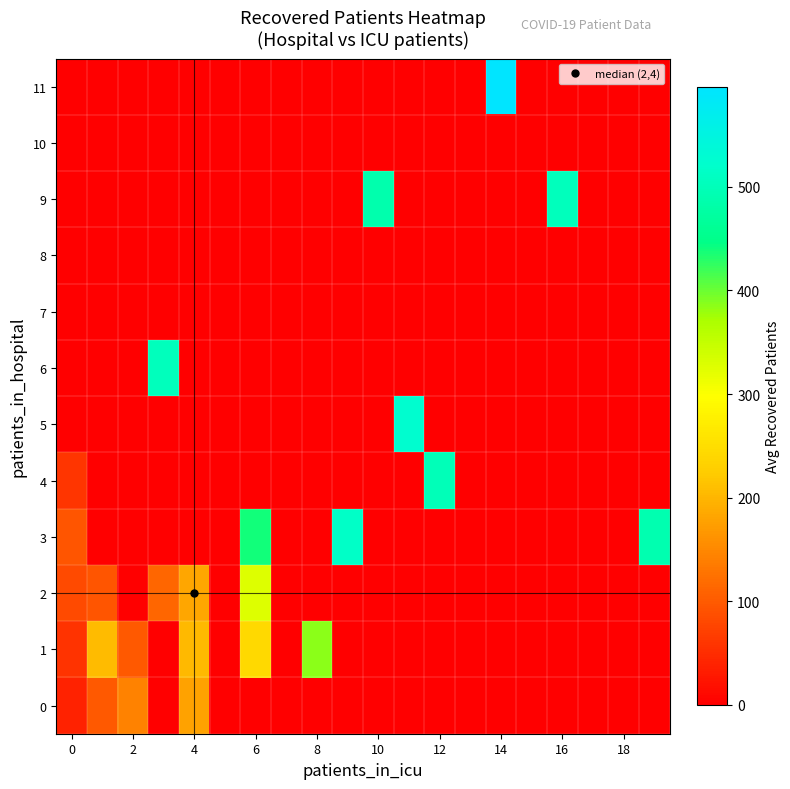

Reading left to right, extract all data points from this chart.

0: 37.8	99.0	142.8	0.0	178.0	0.0	0.0	0.0	0.0	0.0	0.0	0.0	0.0	0.0	0.0	0.0	0.0	0.0	0.0	0.0
1: 57.0	207.0	99.3	0.0	204.0	0.0	243.0	0.0	386.0	0.0	0.0	0.0	0.0	0.0	0.0	0.0	0.0	0.0	0.0	0.0
2: 82.0	94.0	0.0	113.0	183.7	0.0	327.0	0.0	0.0	0.0	0.0	0.0	0.0	0.0	0.0	0.0	0.0	0.0	0.0	0.0
3: 94.0	0.0	0.0	0.0	0.0	0.0	438.0	0.0	0.0	515.0	0.0	0.0	0.0	0.0	0.0	0.0	0.0	0.0	0.0	489.0
4: 59.0	0.0	0.0	0.0	0.0	0.0	0.0	0.0	0.0	0.0	0.0	0.0	500.0	0.0	0.0	0.0	0.0	0.0	0.0	0.0
5: 0.0	0.0	0.0	0.0	0.0	0.0	0.0	0.0	0.0	0.0	0.0	524.0	0.0	0.0	0.0	0.0	0.0	0.0	0.0	0.0
6: 0.0	0.0	0.0	503.0	0.0	0.0	0.0	0.0	0.0	0.0	0.0	0.0	0.0	0.0	0.0	0.0	0.0	0.0	0.0	0.0
7: 0.0	0.0	0.0	0.0	0.0	0.0	0.0	0.0	0.0	0.0	0.0	0.0	0.0	0.0	0.0	0.0	0.0	0.0	0.0	0.0
8: 0.0	0.0	0.0	0.0	0.0	0.0	0.0	0.0	0.0	0.0	0.0	0.0	0.0	0.0	0.0	0.0	0.0	0.0	0.0	0.0
9: 0.0	0.0	0.0	0.0	0.0	0.0	0.0	0.0	0.0	0.0	487.0	0.0	0.0	0.0	0.0	0.0	503.0	0.0	0.0	0.0
10: 0.0	0.0	0.0	0.0	0.0	0.0	0.0	0.0	0.0	0.0	0.0	0.0	0.0	0.0	0.0	0.0	0.0	0.0	0.0	0.0
11: 0.0	0.0	0.0	0.0	0.0	0.0	0.0	0.0	0.0	0.0	0.0	0.0	0.0	0.0	596.0	0.0	0.0	0.0	0.0	0.0